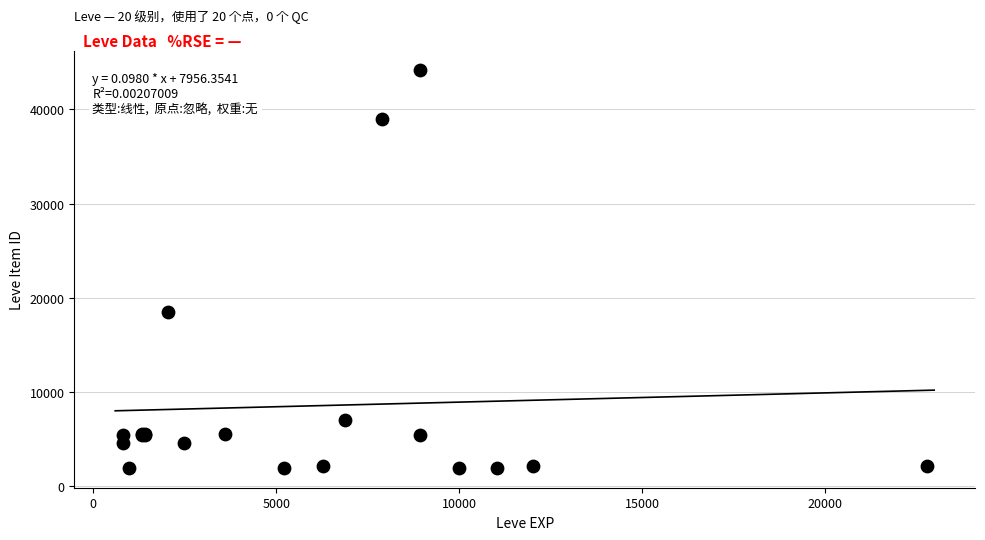

What Y value in the scatter plot is closest to 23052?

18511